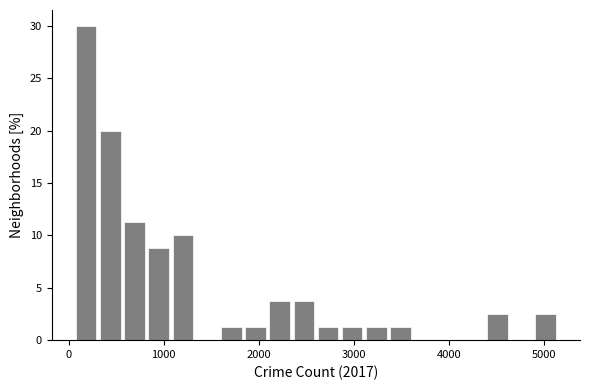

Read against the x-axis, roughly where is the centre of the tallest bar?

200